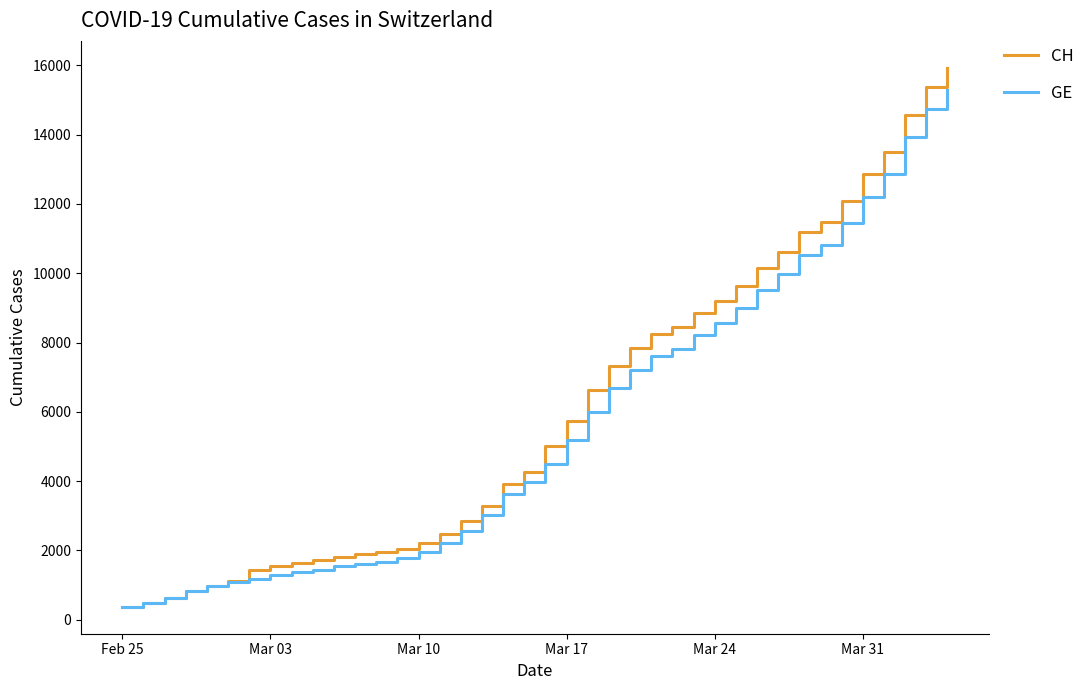

Rank the series by their average value, from lowest to highest.

GE, CH